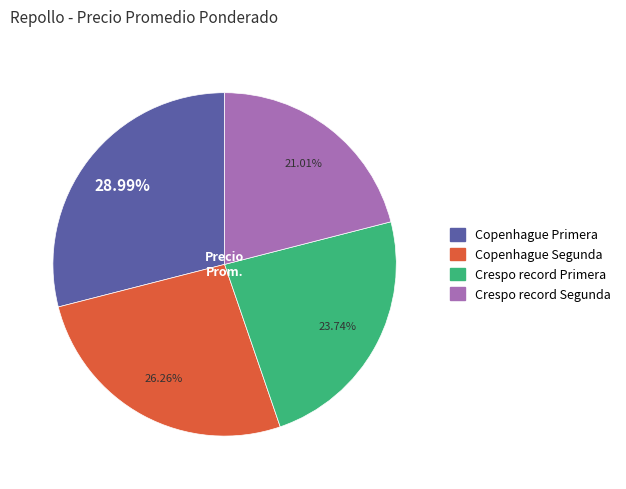

Which has a higher value, Copenhague Primera or Copenhague Segunda?

Copenhague Primera